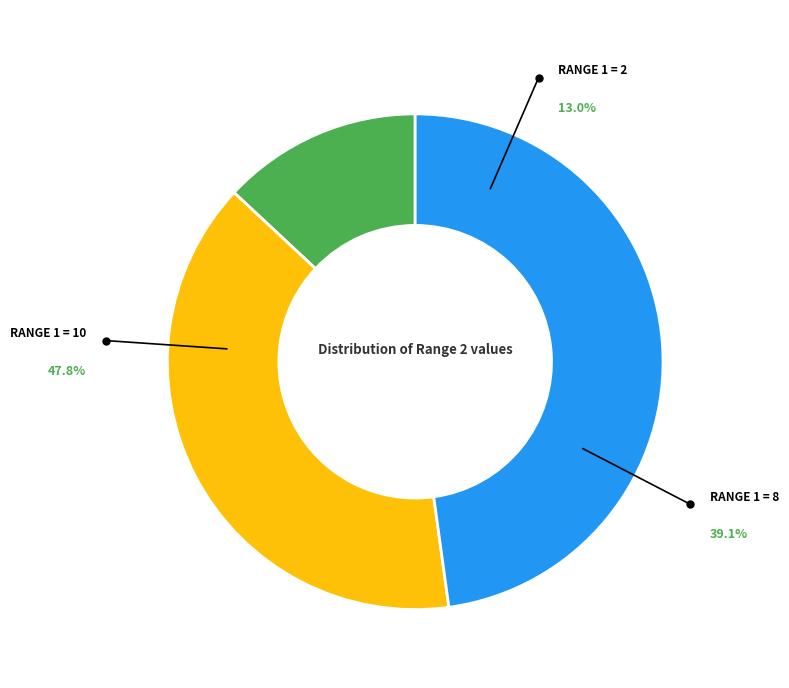

What is the smallest slice in the pie chart?

2